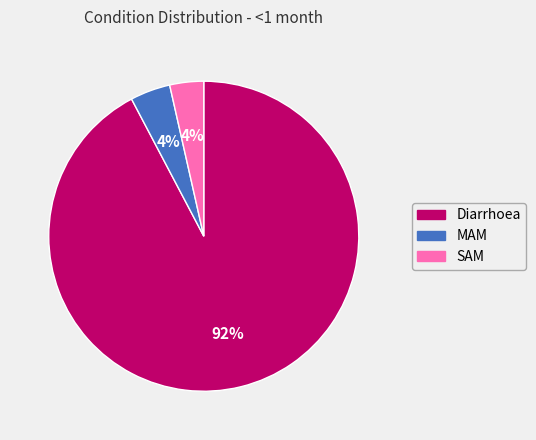

Count the number of slices in the pie.

3